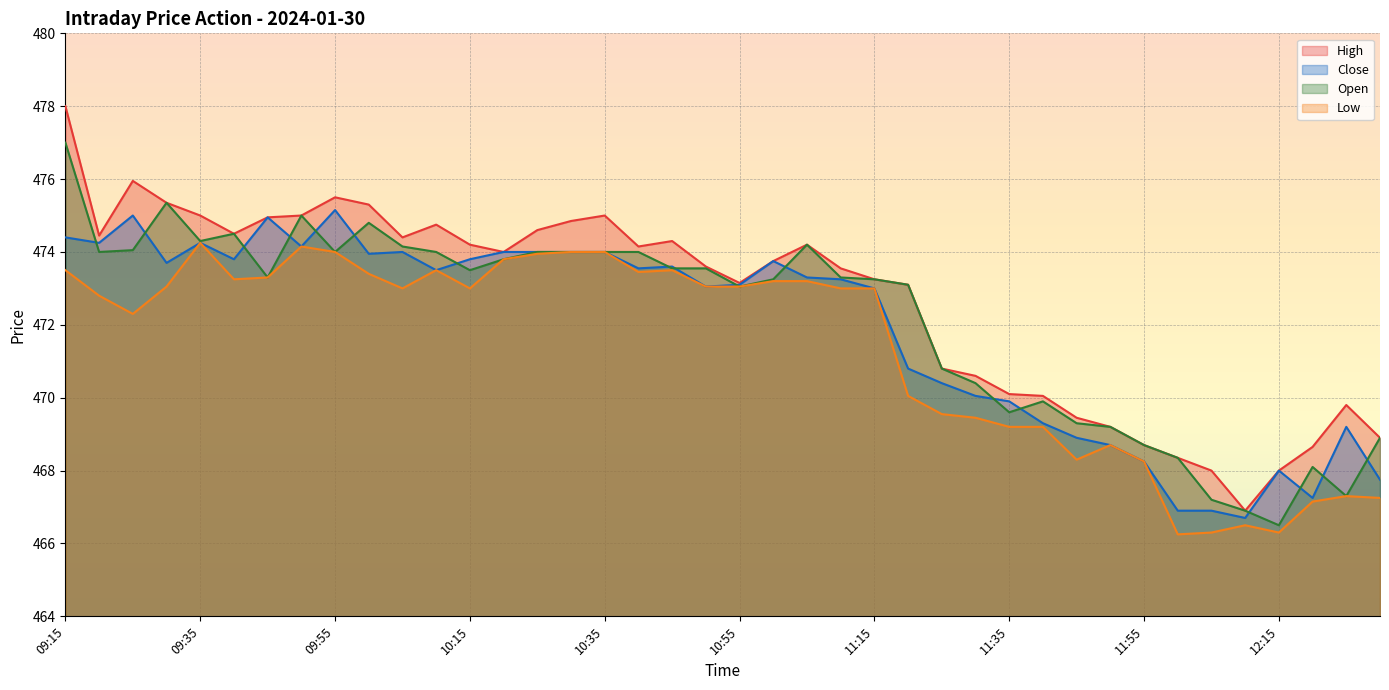

What is the value of the Low point at the 2nd from the left?

472.8